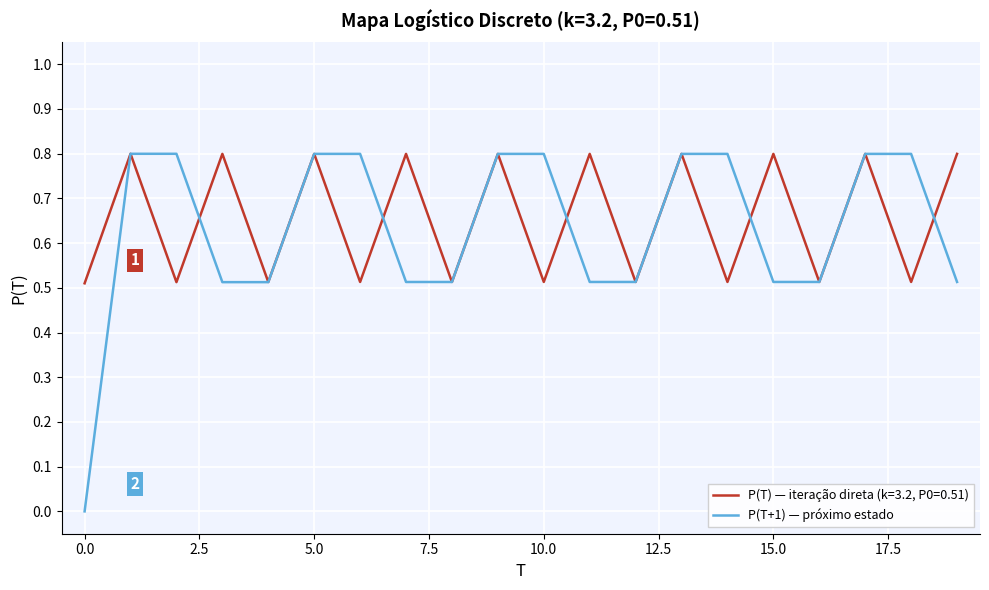

What is the greatest value displayed?

0.8